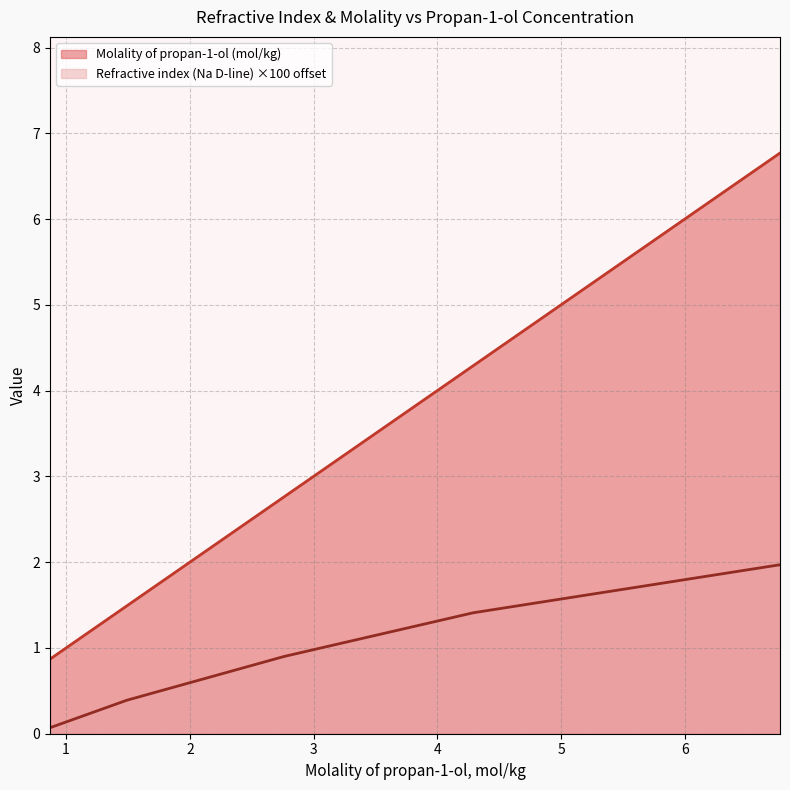

Is the value of Molality of propan-1-ol (mol/kg) at 0.87 greater than the value of Refractive index (Na D-line) at 0.87?

Yes